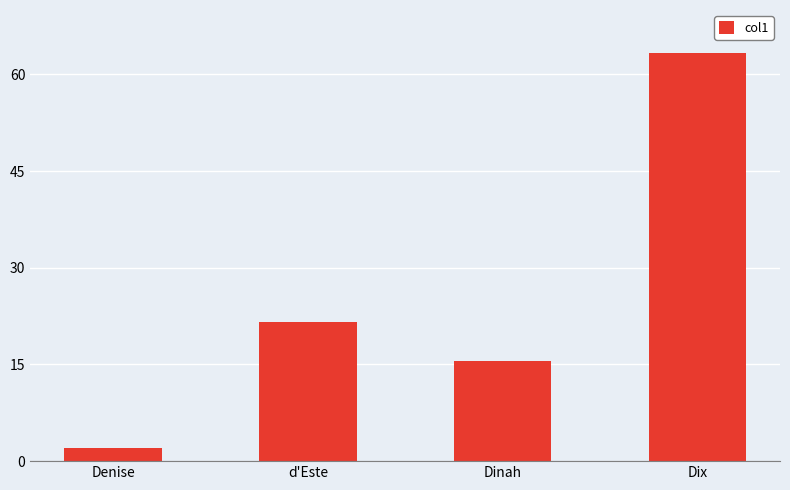

True or false: the data shows 21.6 at d'Este.

True